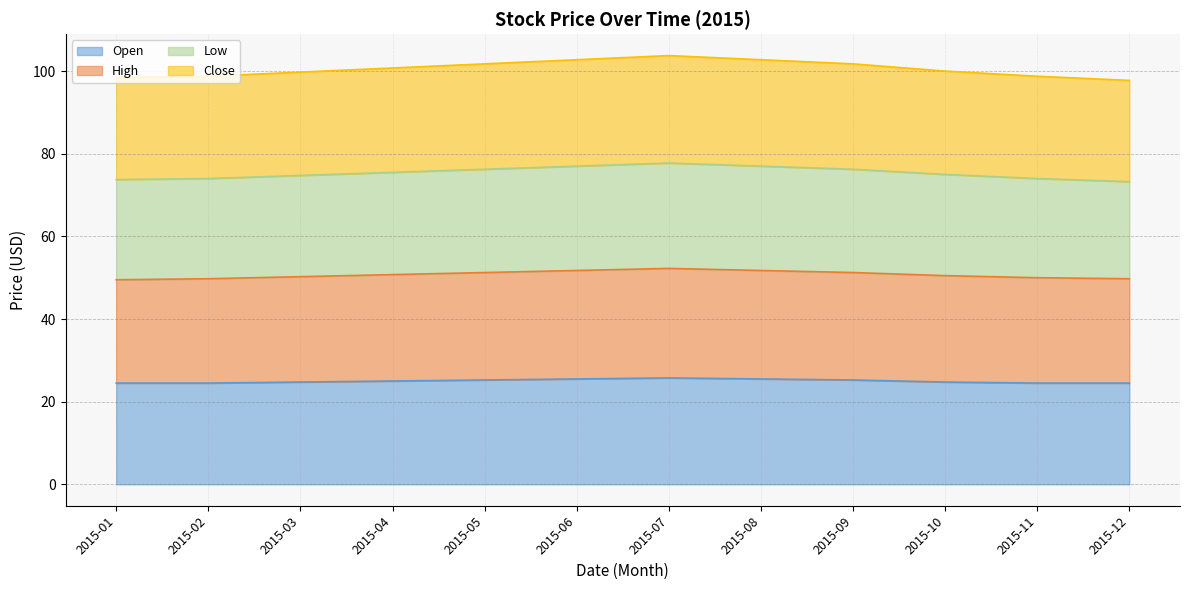

At which category is the sum across all series the highest?

2015-07